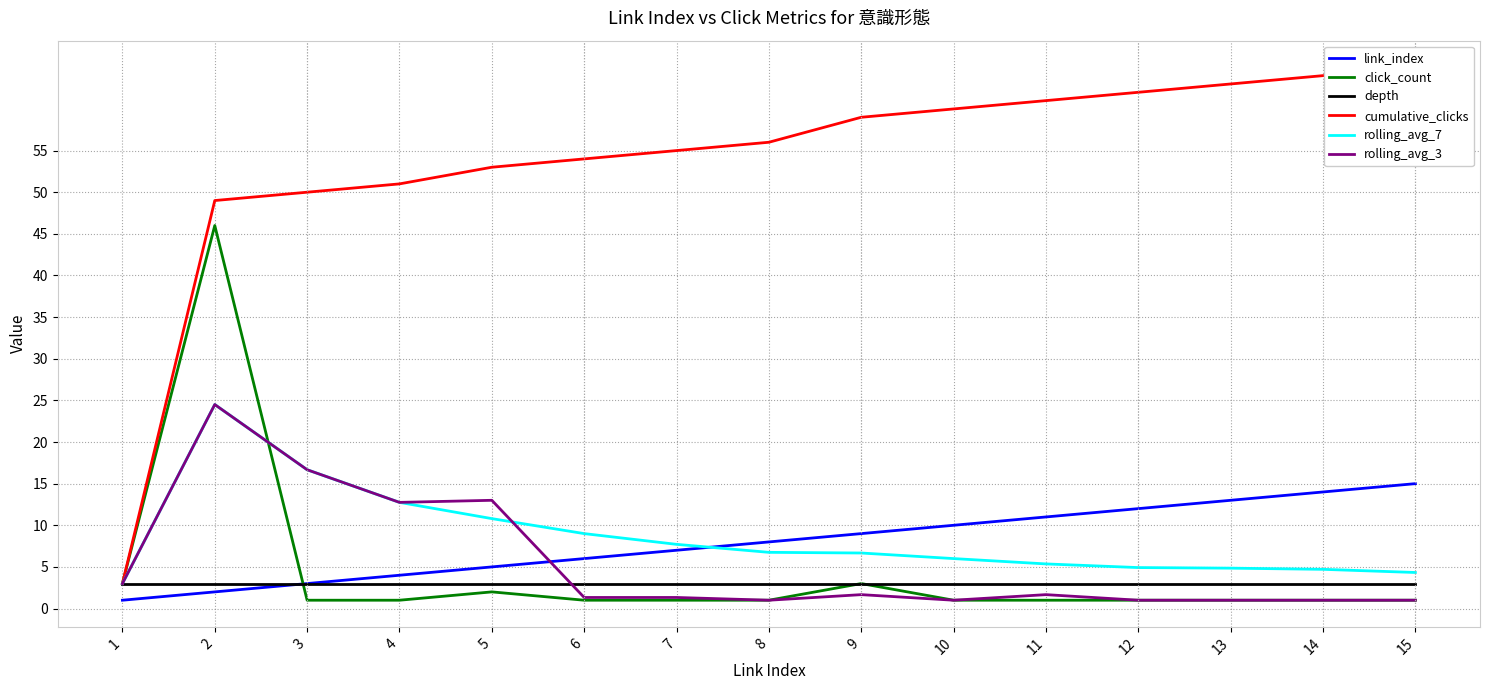

What is the value of the link_index point at the 14th from the left?

14.0